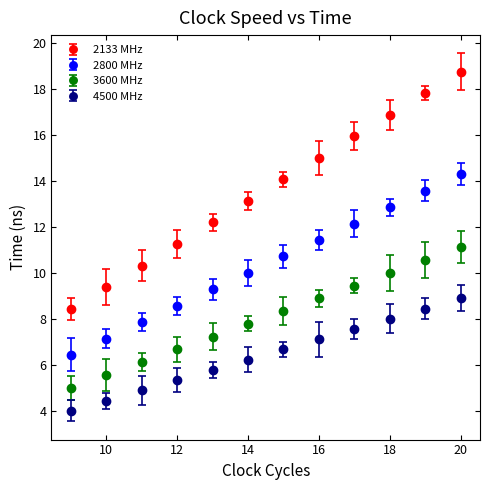

Which series has the largest total across all categories?

2133 MHz